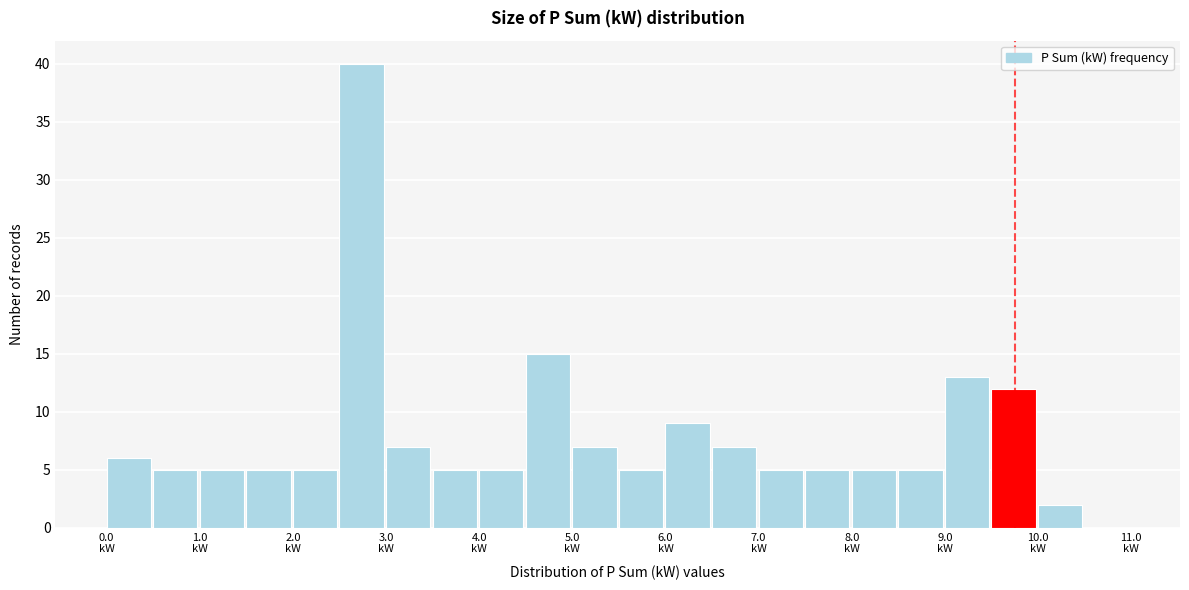

What is the height of the bar covering 3.0 to 3.5 on the x-axis? The values are not printed on the chart, so give them approximately, as read against the axis.

7